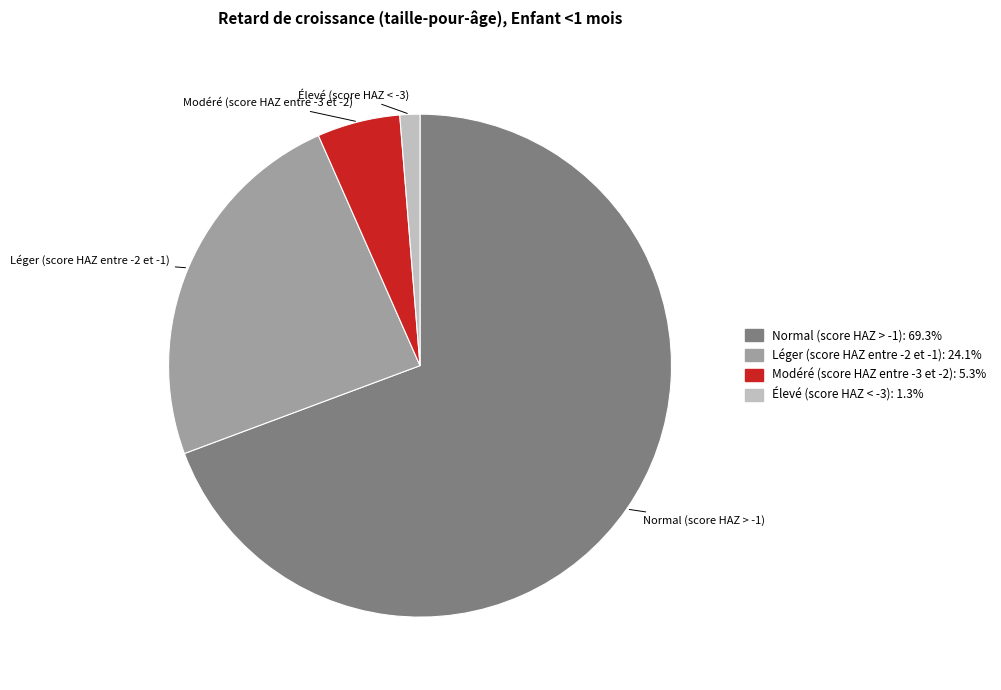

Which slice is the smallest?

Élevé (score HAZ < -3)